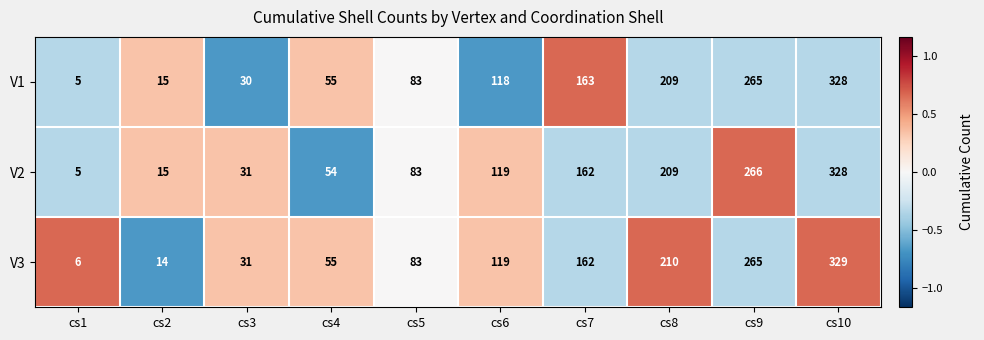

Between cs2 and cs10, which series saw the biggest shift?

V3